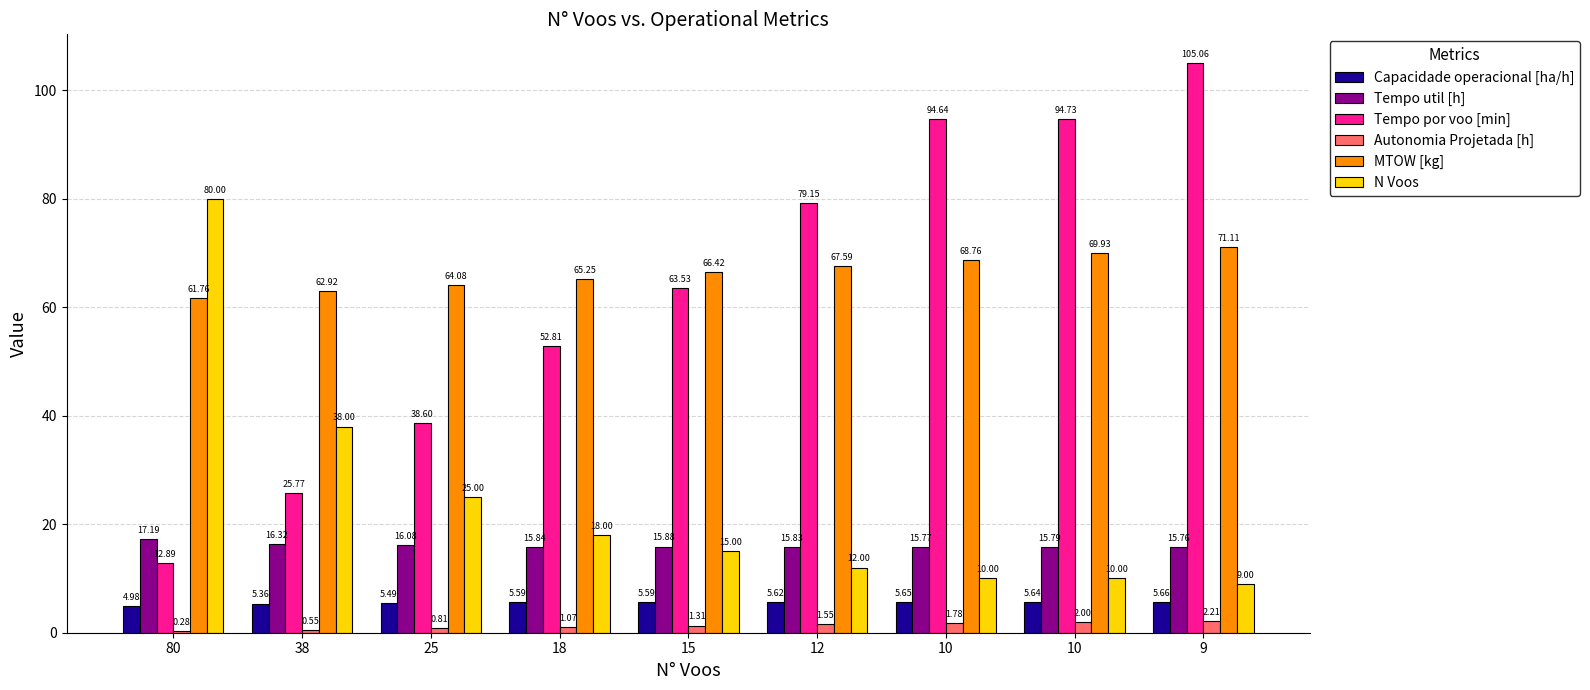

Which series has the widest spread of values?

Tempo por voo [min]